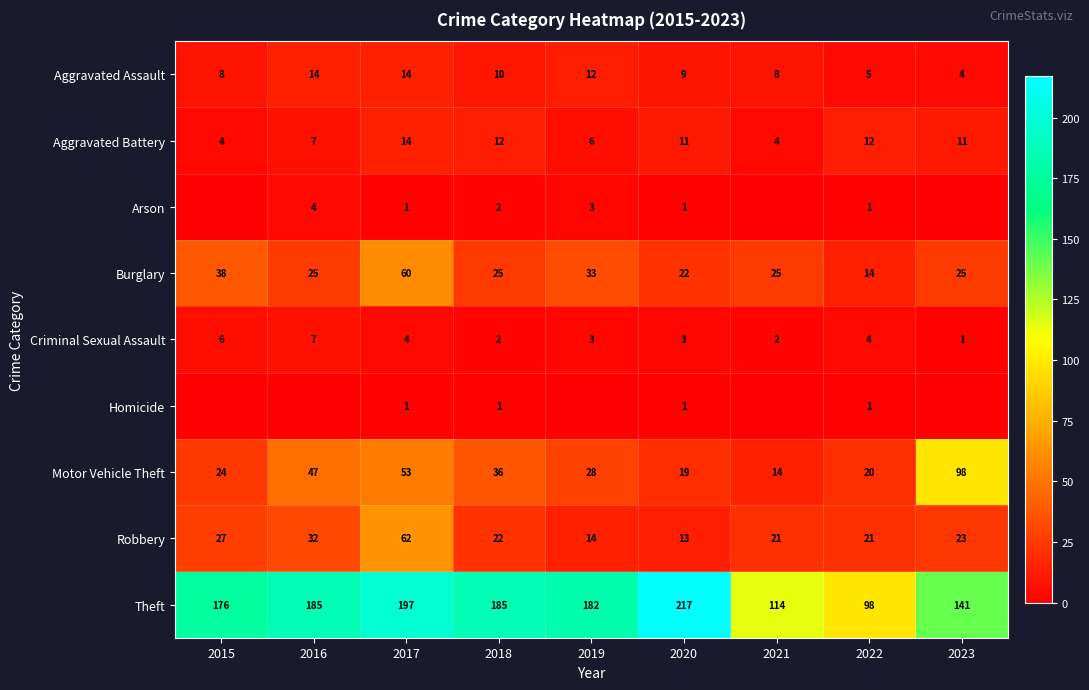

Which category has the highest value in the Burglary series?

2017